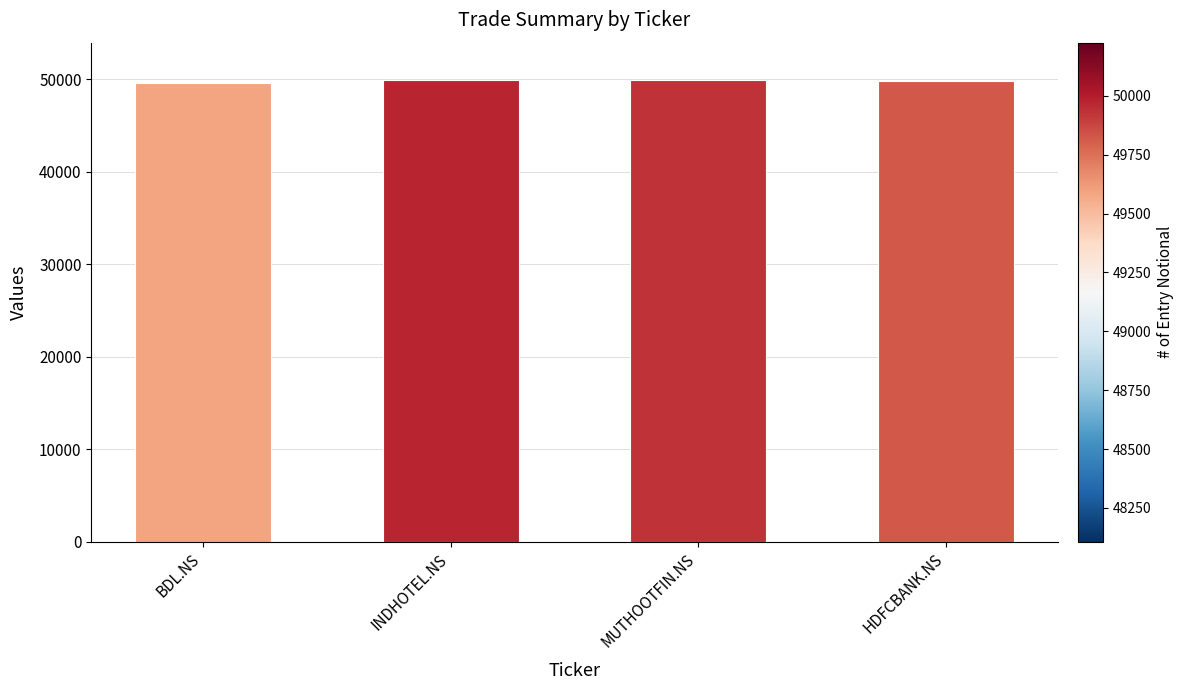

What is the sum of all values?

199331.6